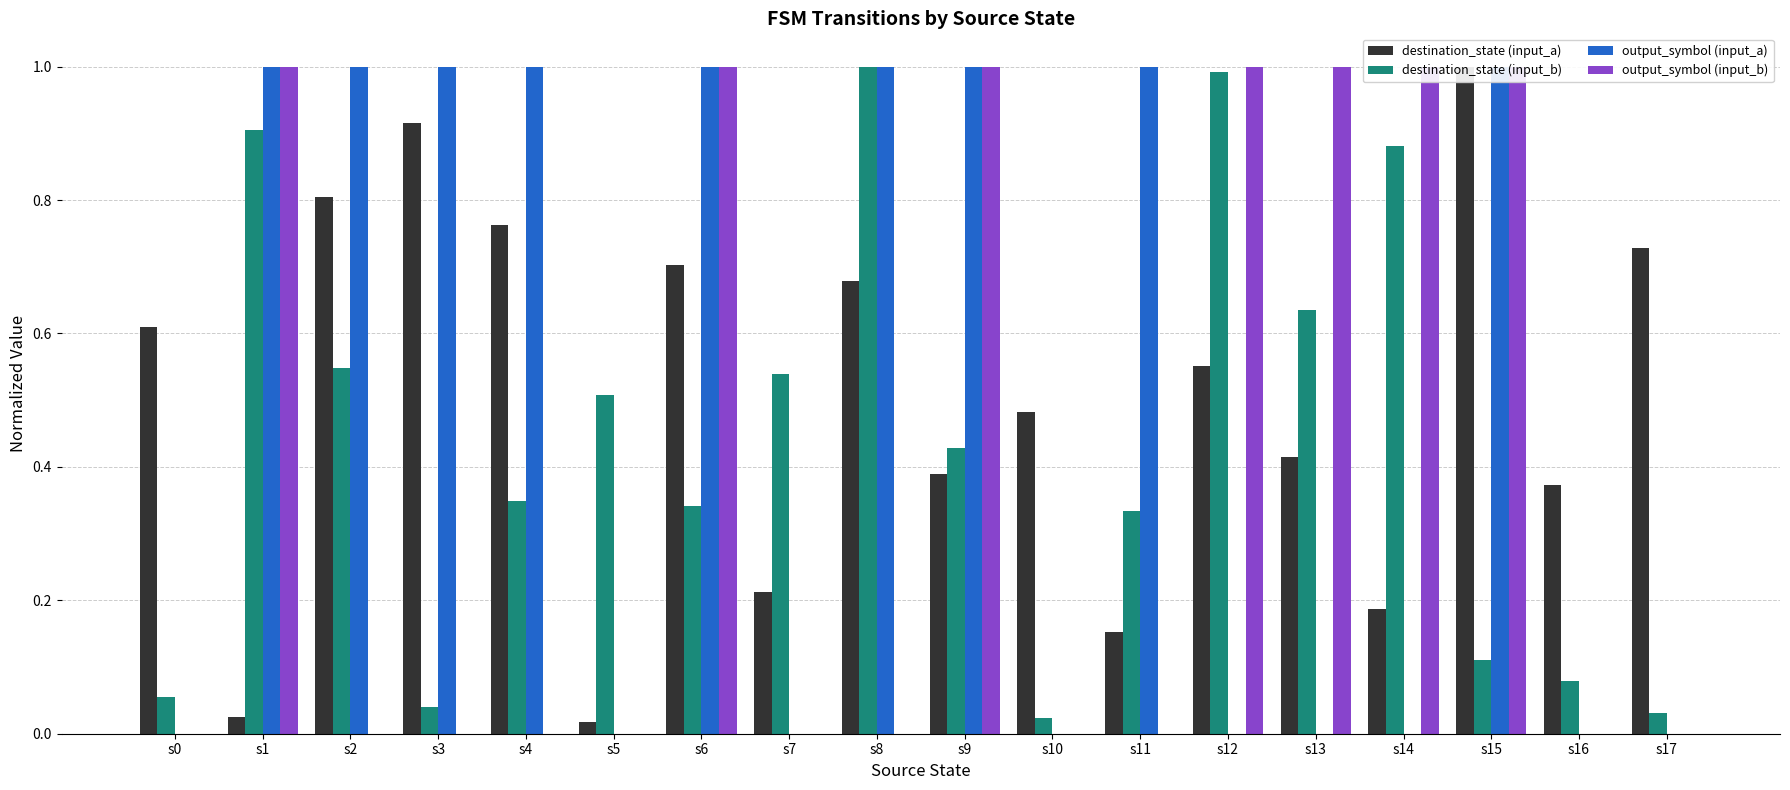

Rank the series at s13 from highest to lowest value.

output_symbol (input_b), destination_state (input_b), destination_state (input_a), output_symbol (input_a)